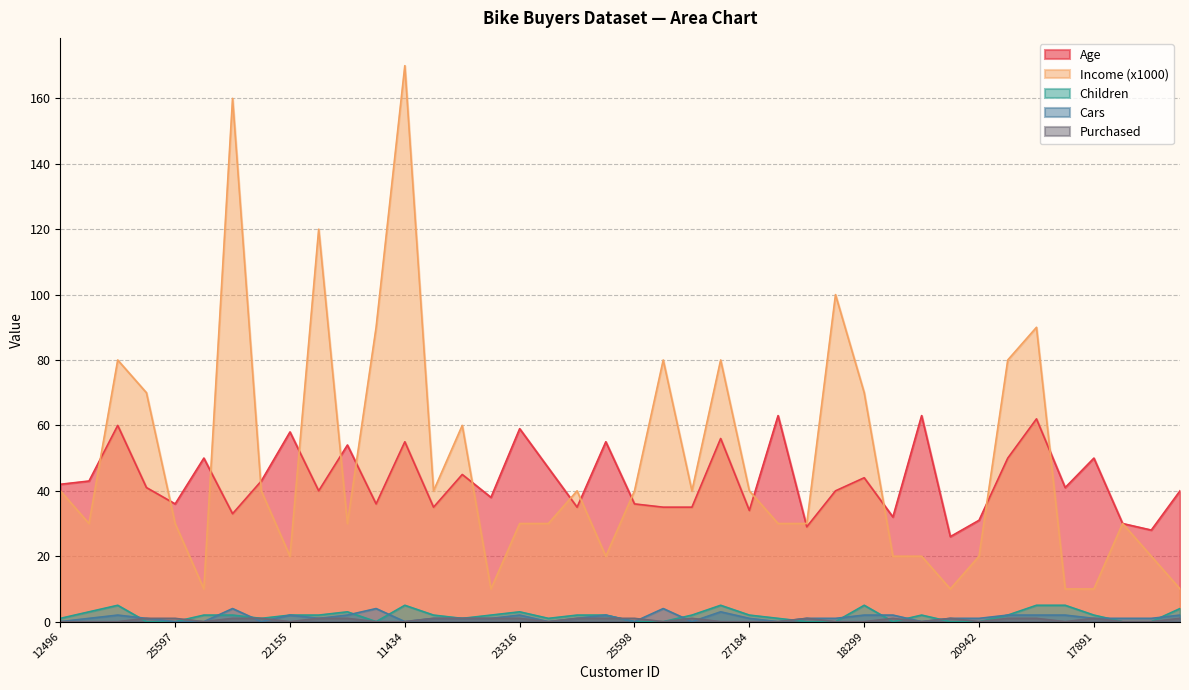

What is the difference between the maximum and second lowest values in the Age series?

35